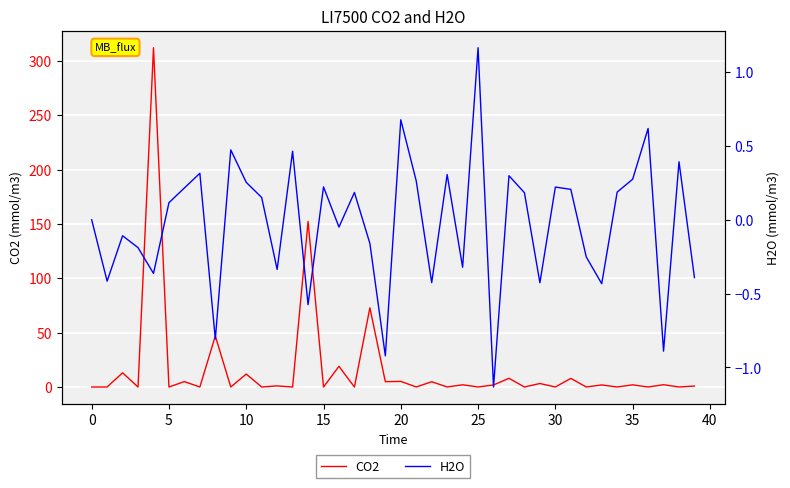

What is the lowest value of the H2O series?

-1.1